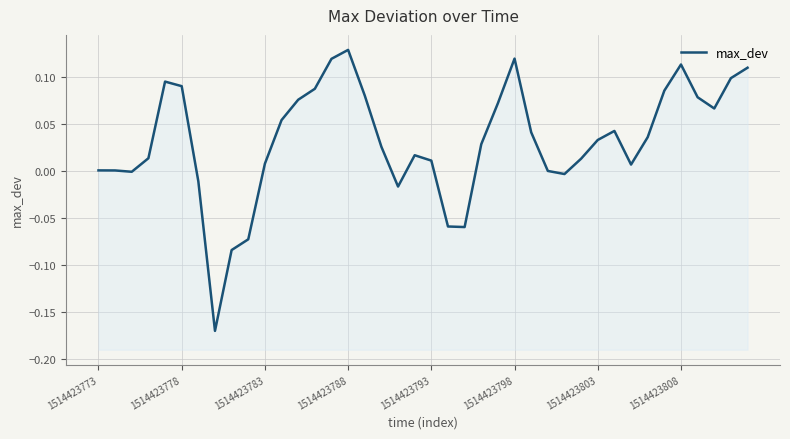

Reading left to right, list all the values displayed in this chart.

0.0	0.0	-0.0	0.0	0.1	0.1	-0.0	-0.2	-0.1	-0.1	0.0	0.1	0.1	0.1	0.1	0.1	0.1	0.0	-0.0	0.0	0.0	-0.1	-0.1	0.0	0.1	0.1	0.0	-0.0	-0.0	0.0	0.0	0.0	0.0	0.0	0.1	0.1	0.1	0.1	0.1	0.1